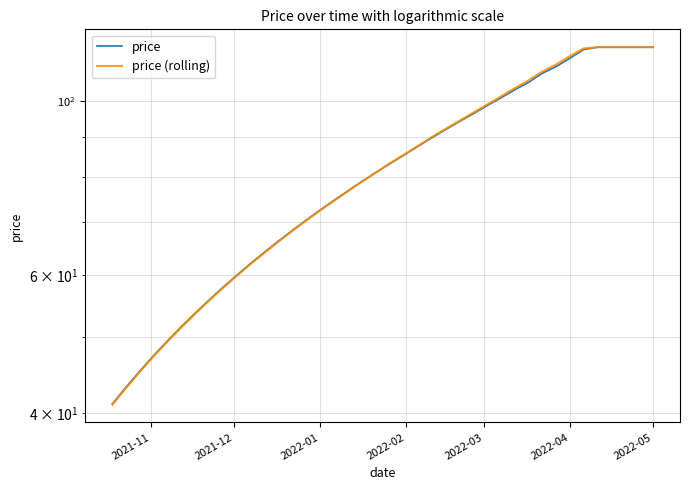

How many distinct data groups are displayed?

2